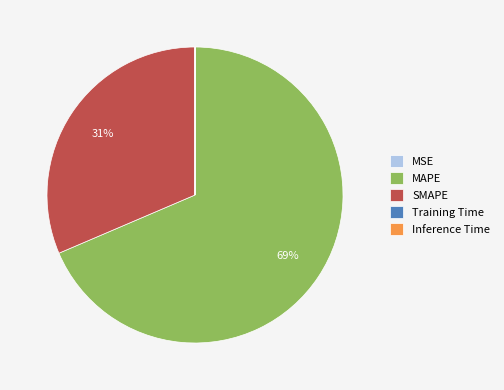

Which slice is the largest?

MAPE